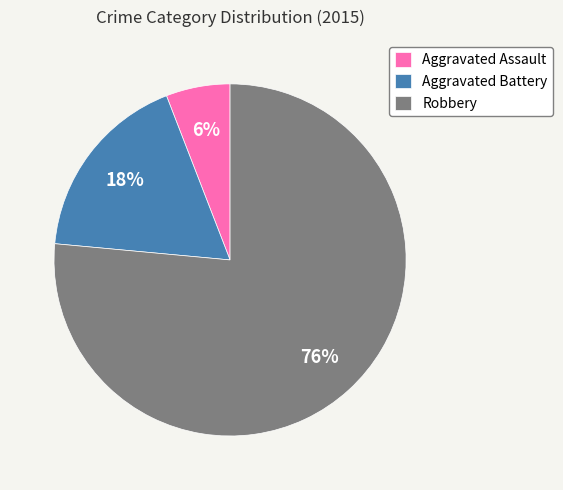

Combined, do Aggravated Assault and Robbery account for over 50%?

Yes